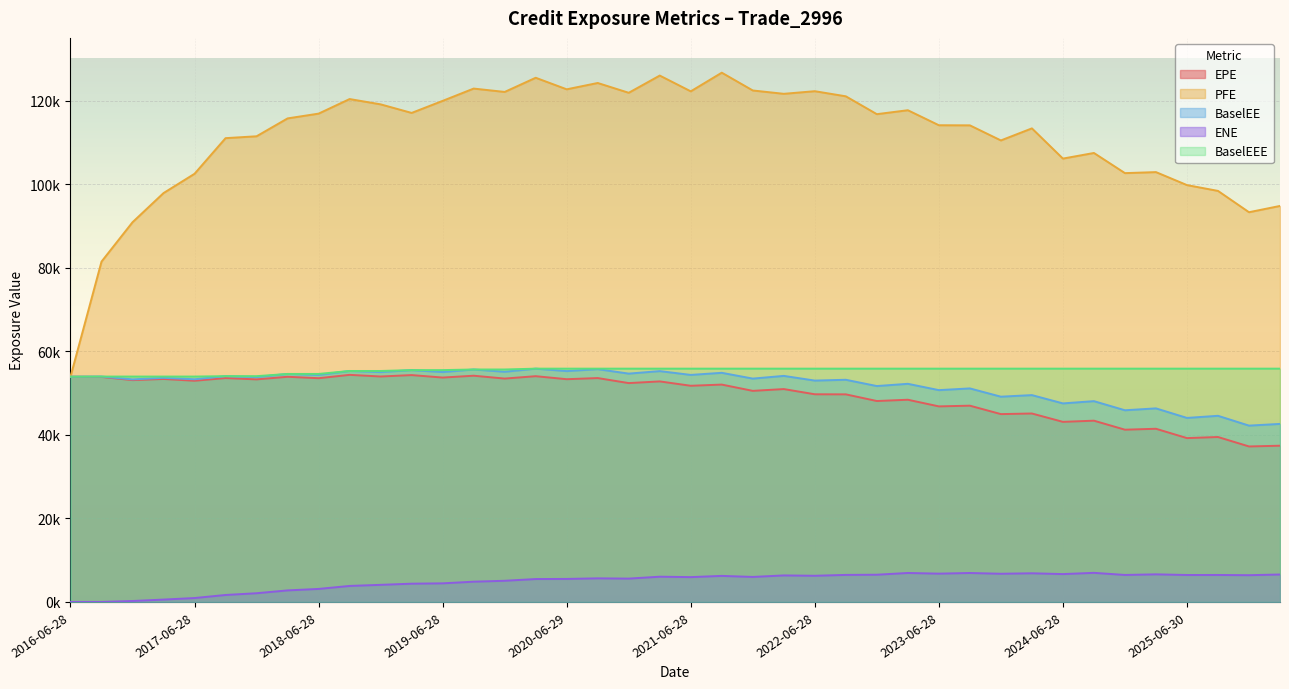

True or false: BaselEE has more than 2 interior local peaks.

True